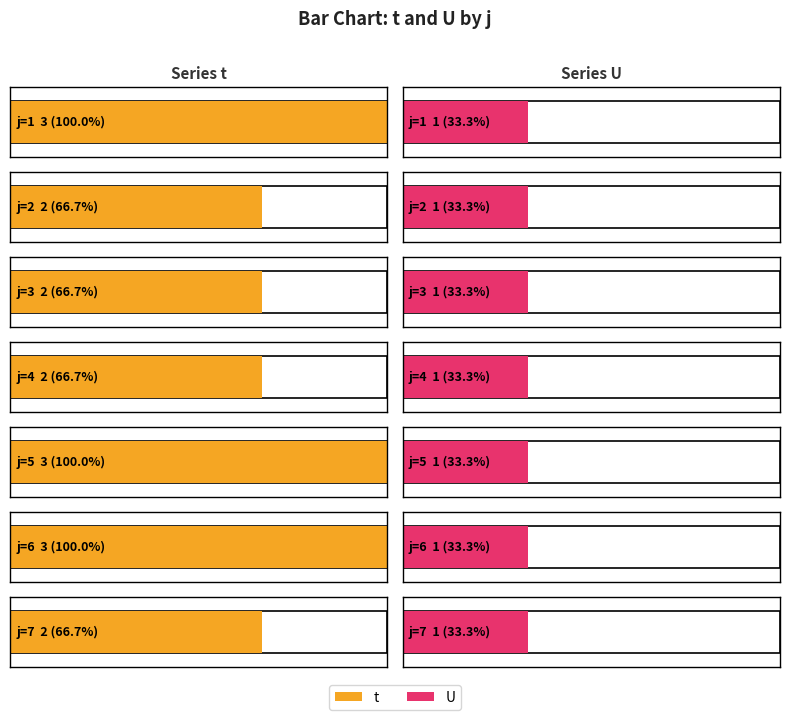

Between 4 and 6, which is larger?

6